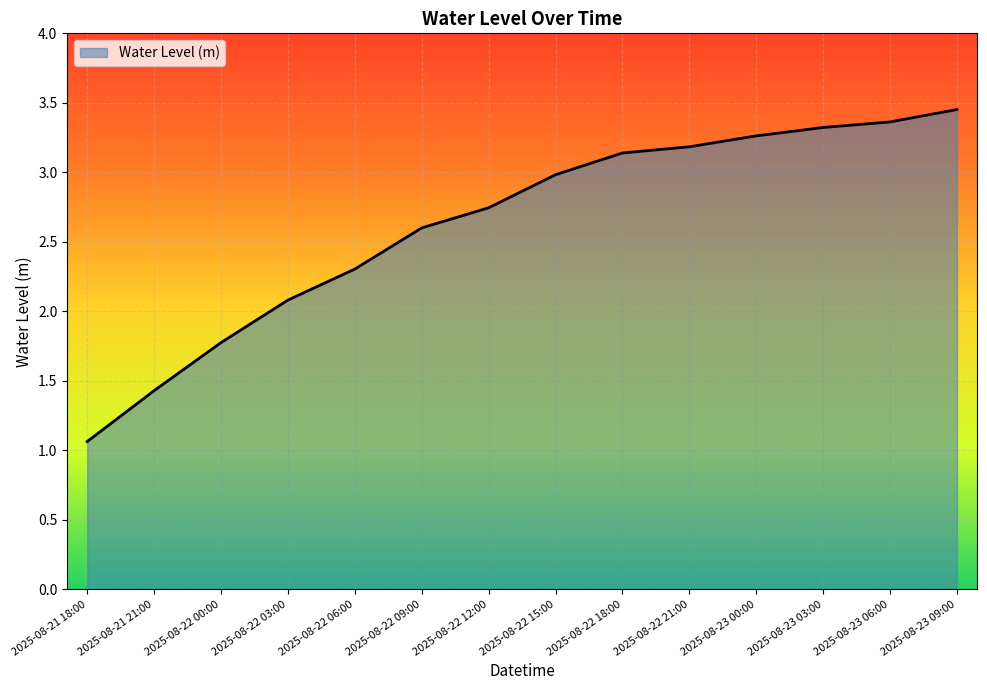

The value at 2025-08-22 18:00 is 3.1. True or false?

True